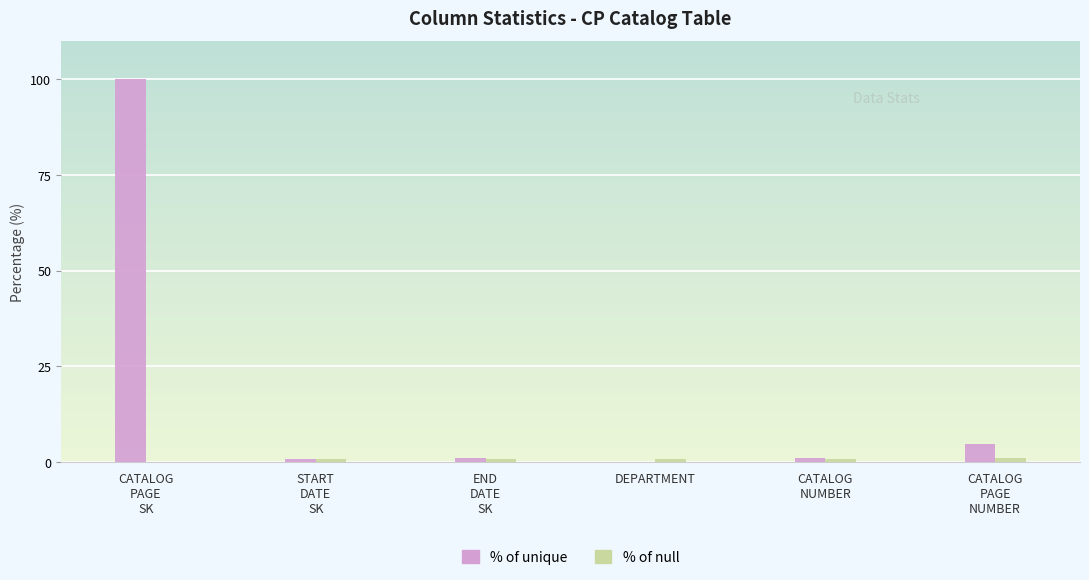

What is the maximum value shown in the chart?

100.0